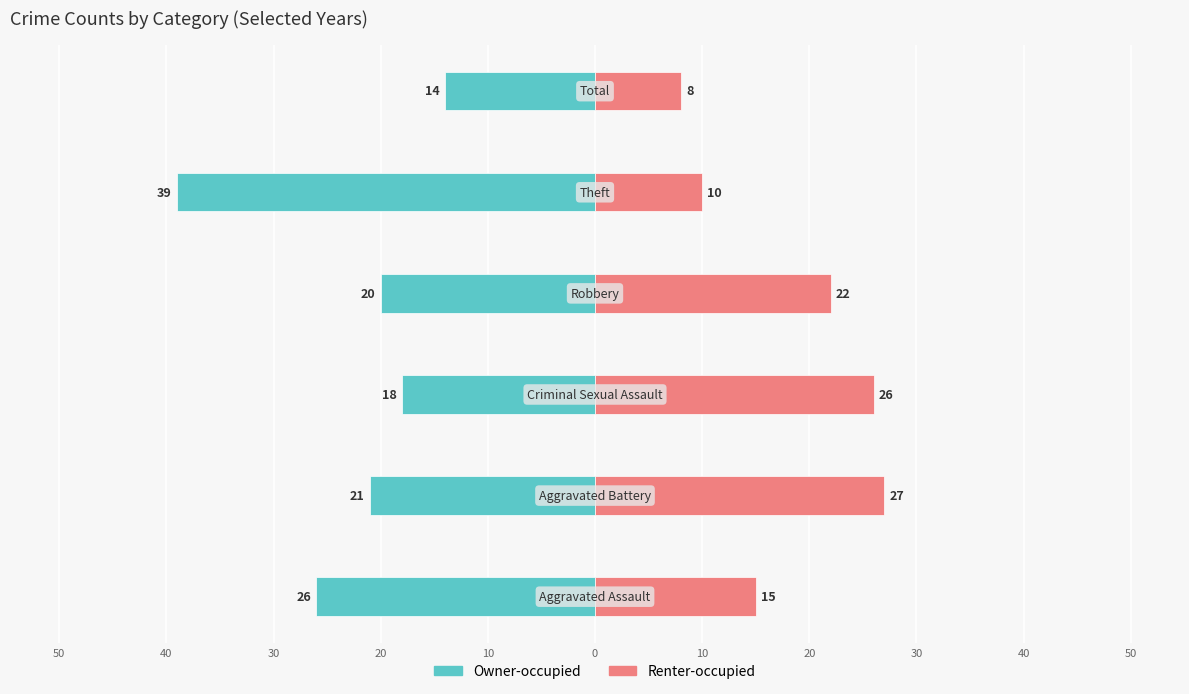

What is the value of the Owner-occupied bar at the 6th from the left?

-14